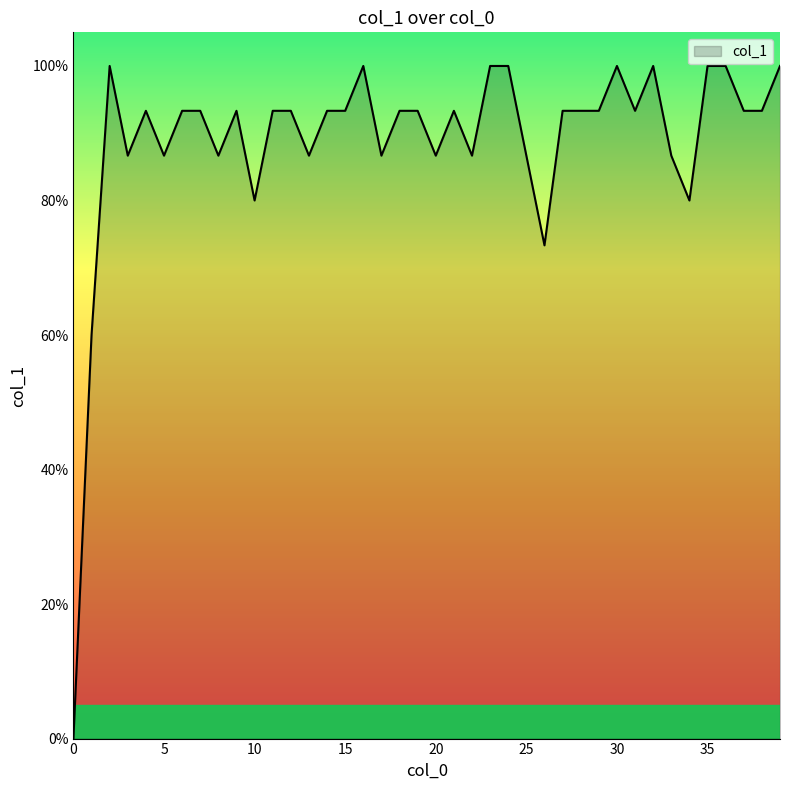

Does the chart display data point markers on the line(s)?

No